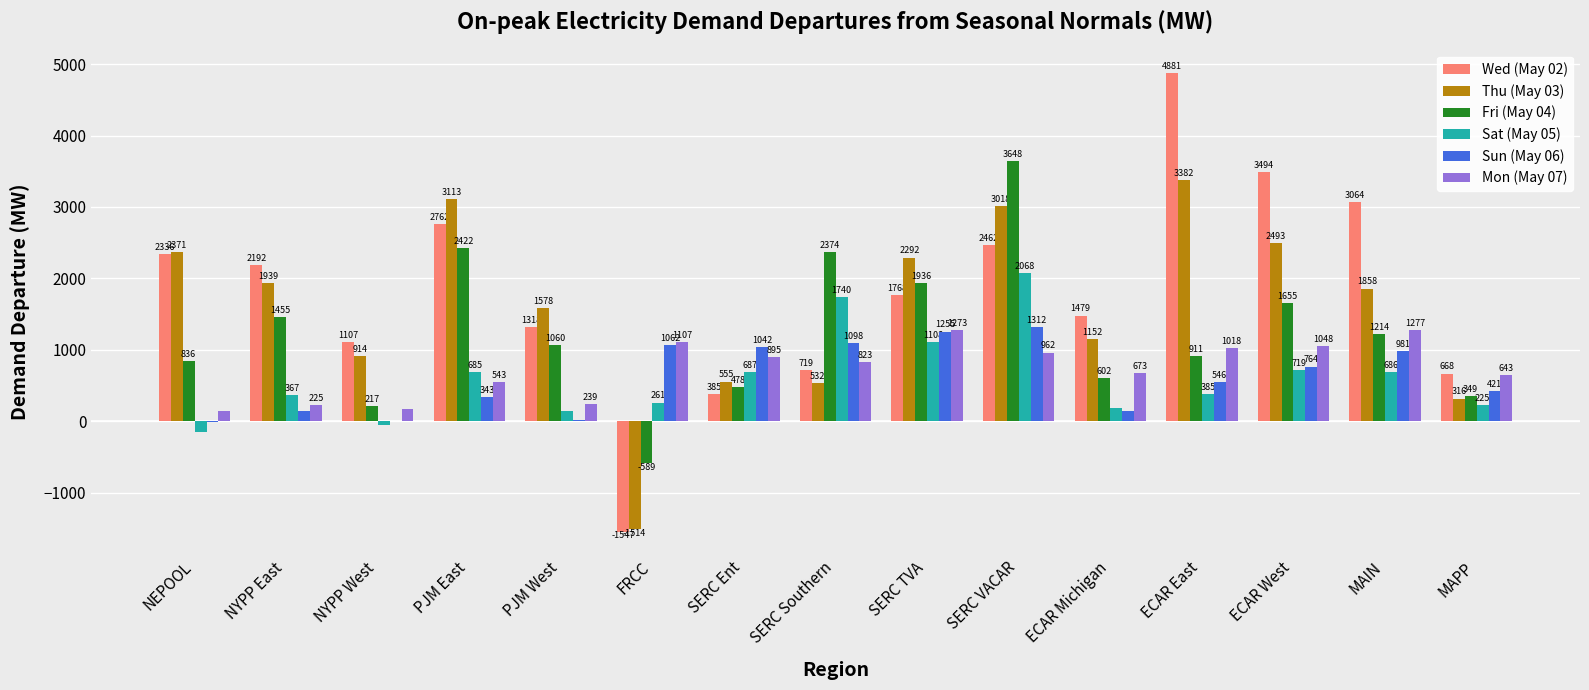

What is the sum of all Wed (May 02) values?

27088.7